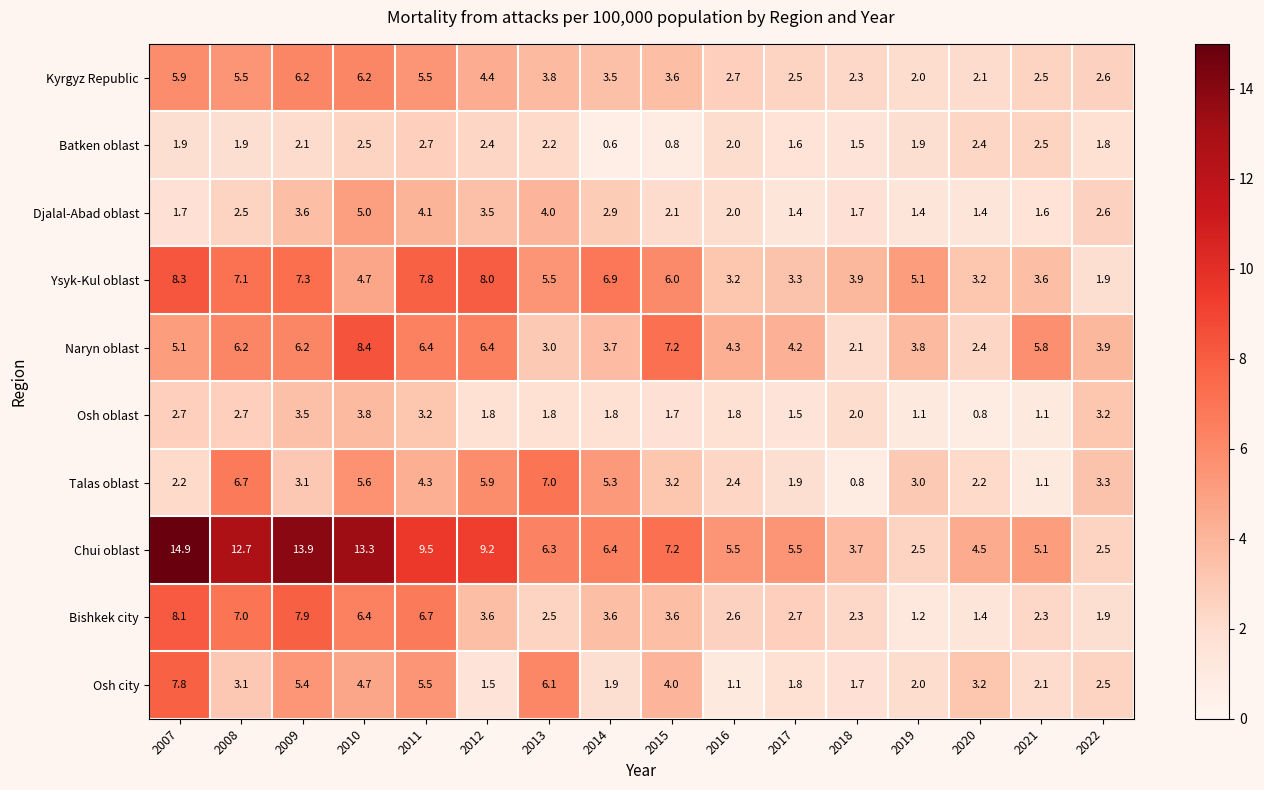

Which category has the lowest value in the Osh city series?

2016